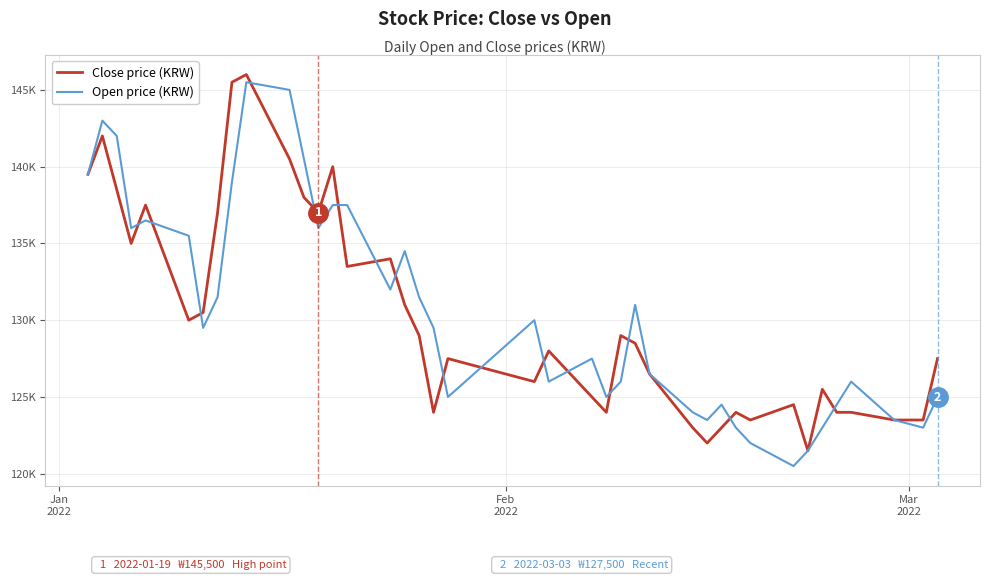

Does the chart have visible grid lines?

Yes